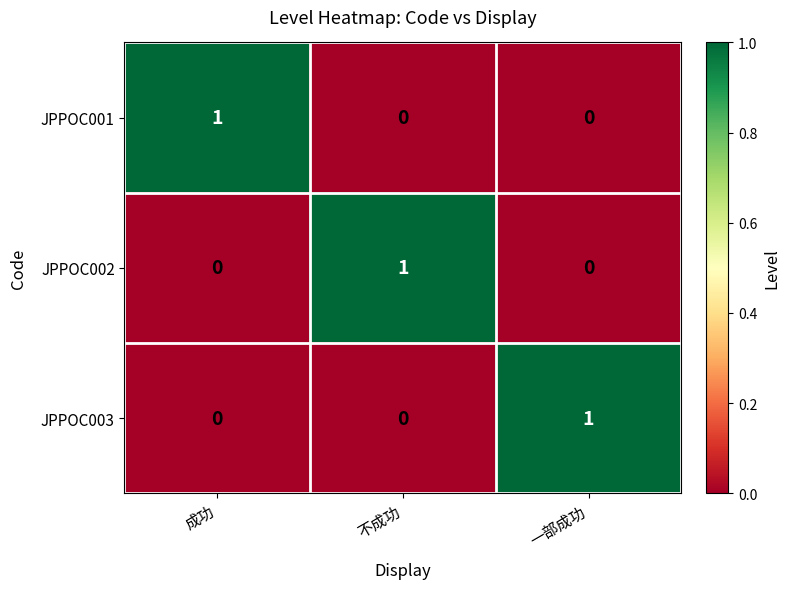

The JPPOC001 series shows 1 at 成功. True or false?

True